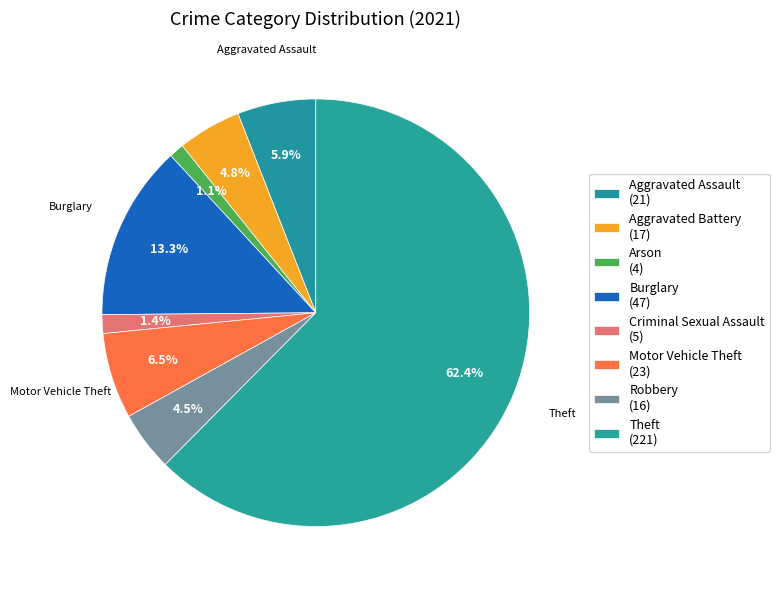

How many segments does this pie chart have?

8